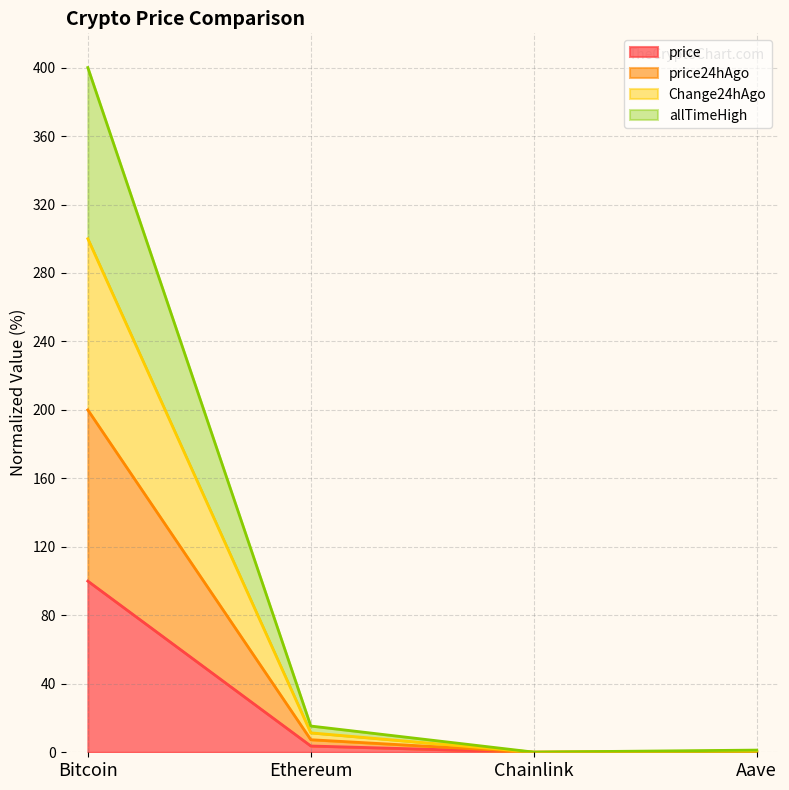

Is it true that allTimeHigh equals 18.1 at Ethereum?

False